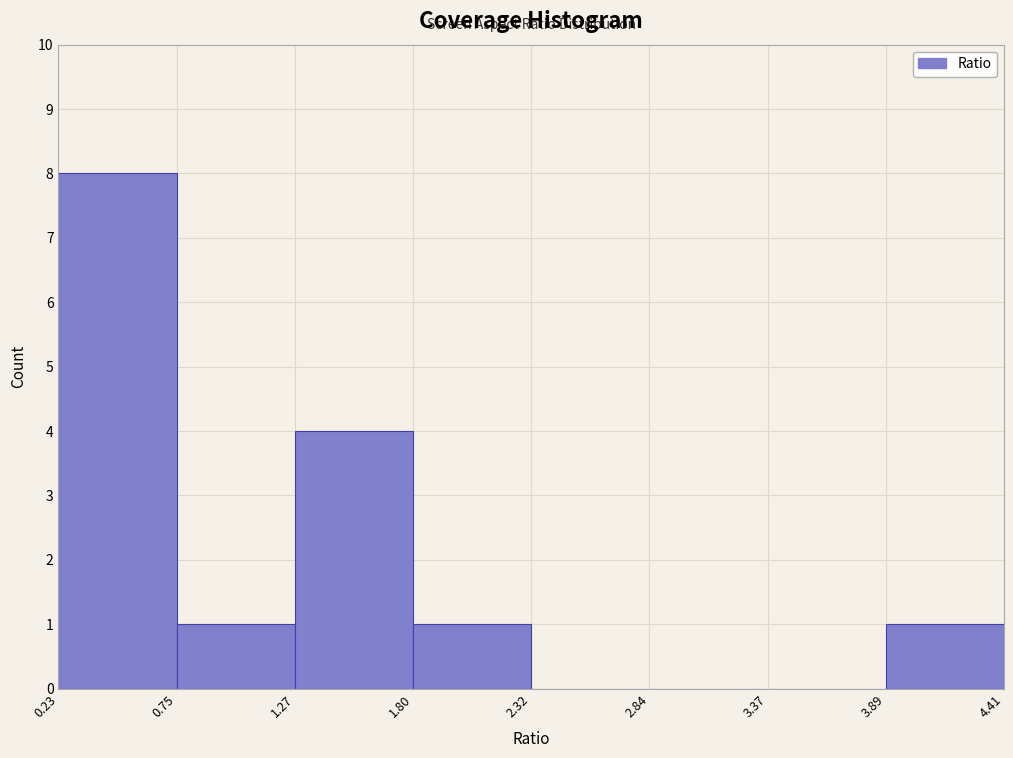

Reading left to right, transcribe this chart: for each bar, give the range it covers on the x-axis and its height. The values are not printed on the chart, so give them approximately, as read against the axis.

0.23 to 0.75: 8
0.75 to 1.27: 1
1.27 to 1.80: 4
1.80 to 2.32: 1
2.32 to 2.84: 0
2.84 to 3.37: 0
3.37 to 3.89: 0
3.89 to 4.41: 1